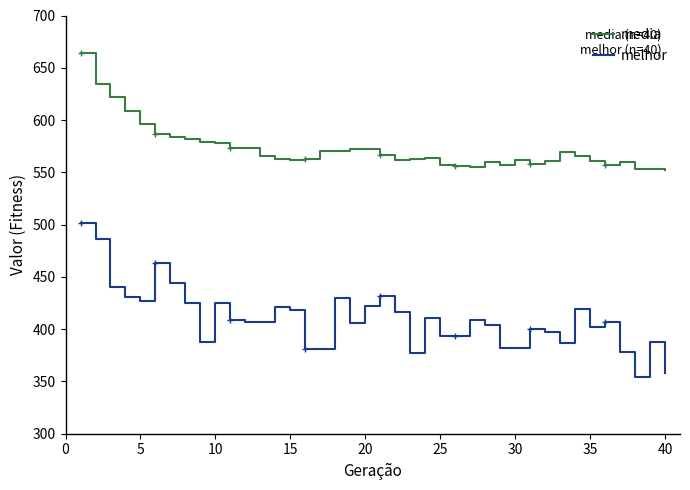

Which series has the largest total across all categories?

media